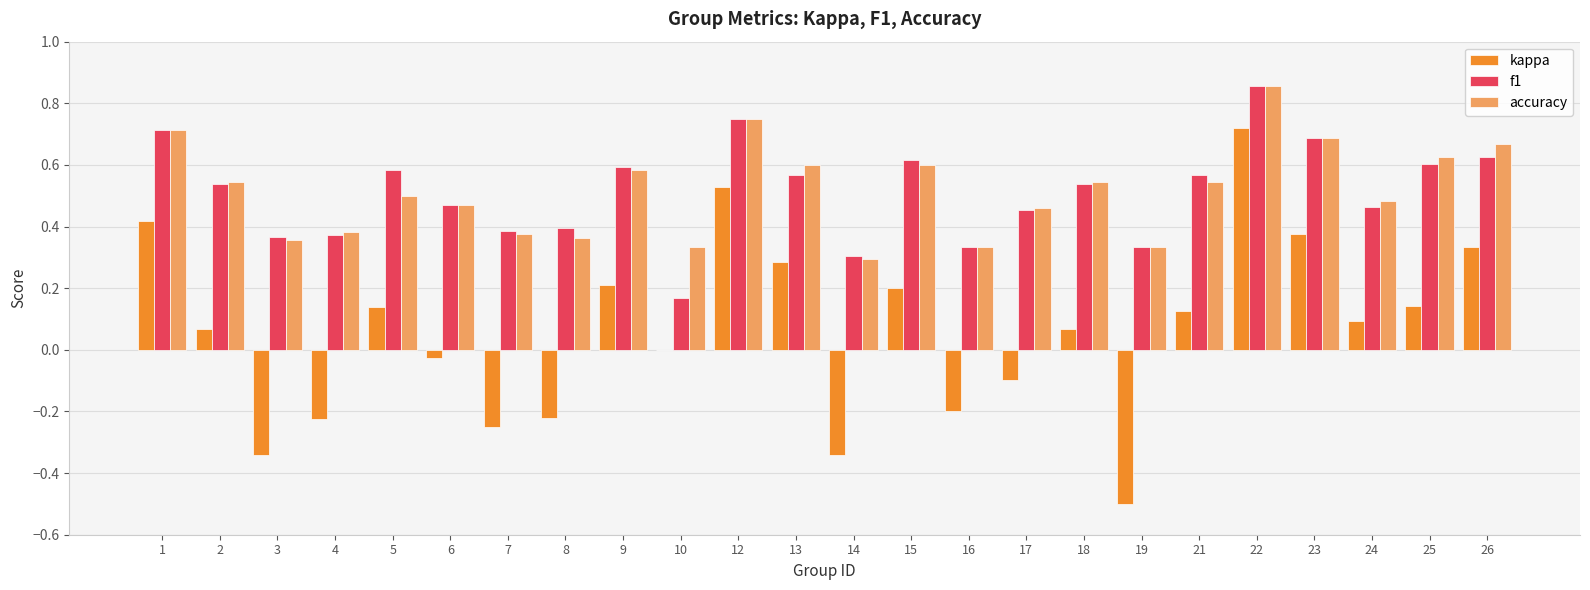

Which series changed the most between 8 and 19?

kappa